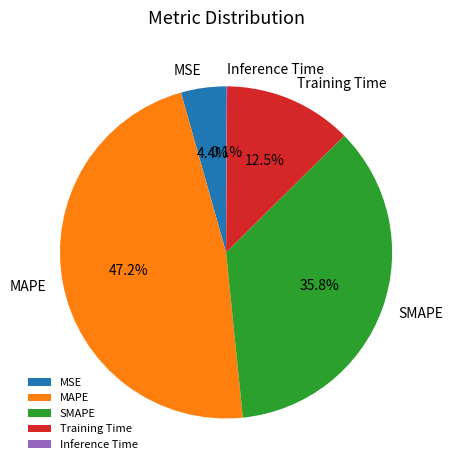

Which category has the biggest portion of the pie?

MAPE